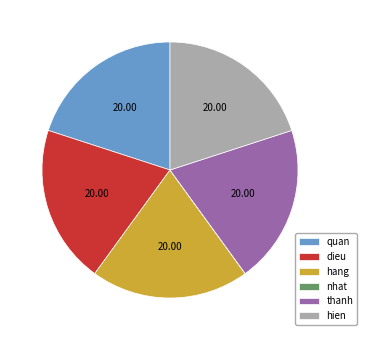

Is there any slice that represents more than half of the pie?

No